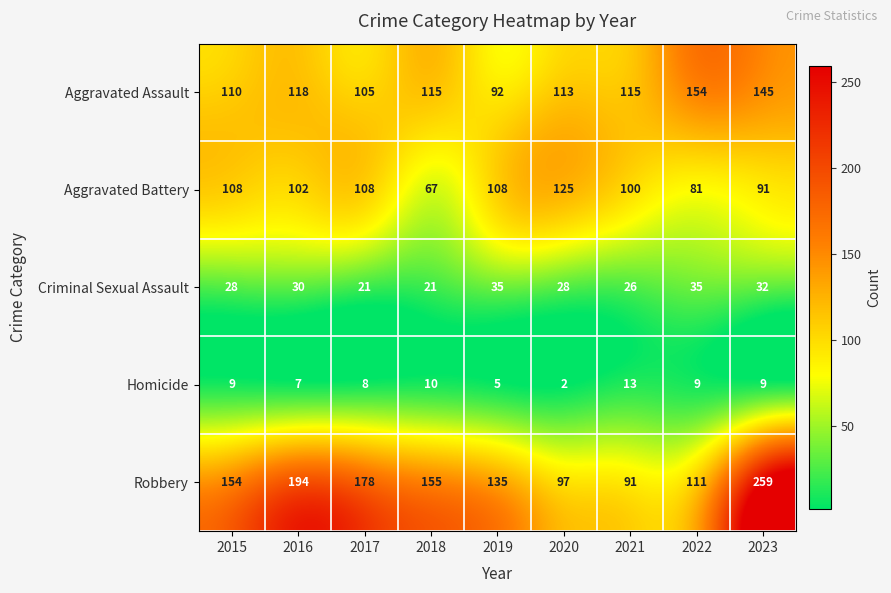

What is the approximate value of Robbery at 2022, to the nearest 50?

100